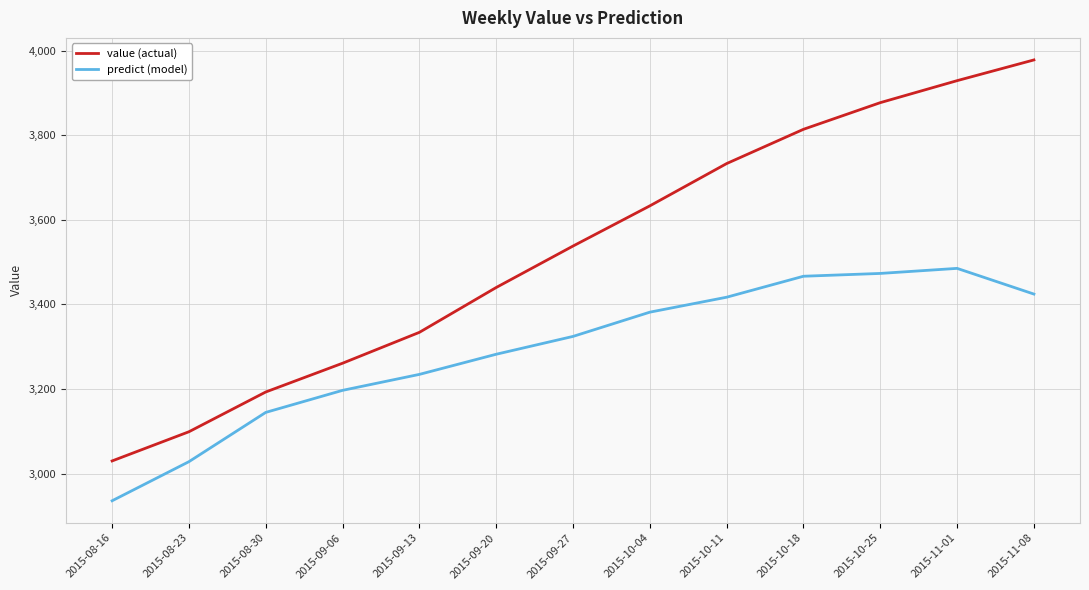

True or false: value (actual) has more than 0 interior local peaks.

False